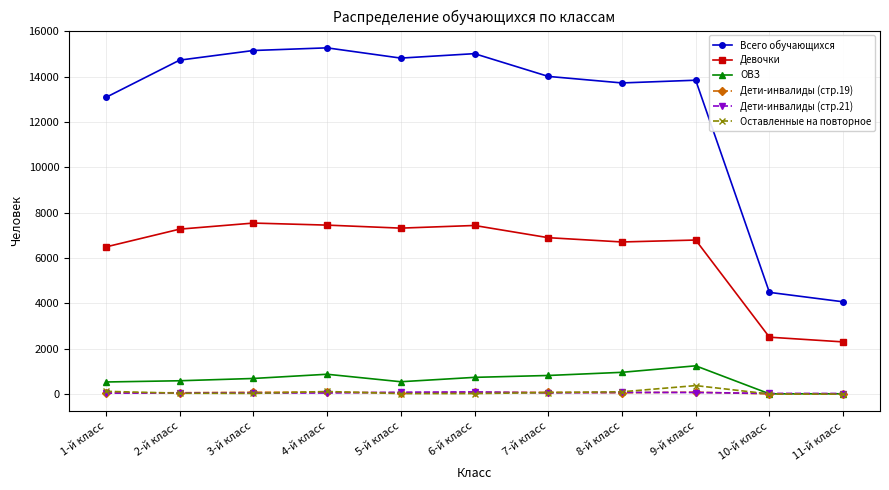

Is the value of ОВЗ at 4-й класс greater than the value of Всего обучающихся at 1-й класс?

No